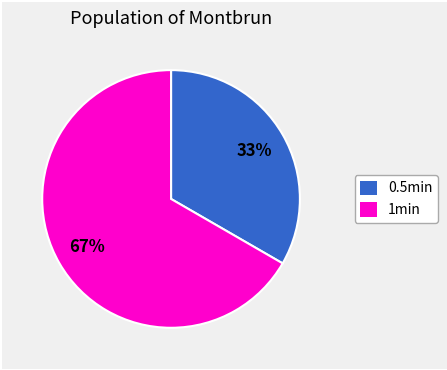

To the nearest percent, what is the average slice percentage?

50%